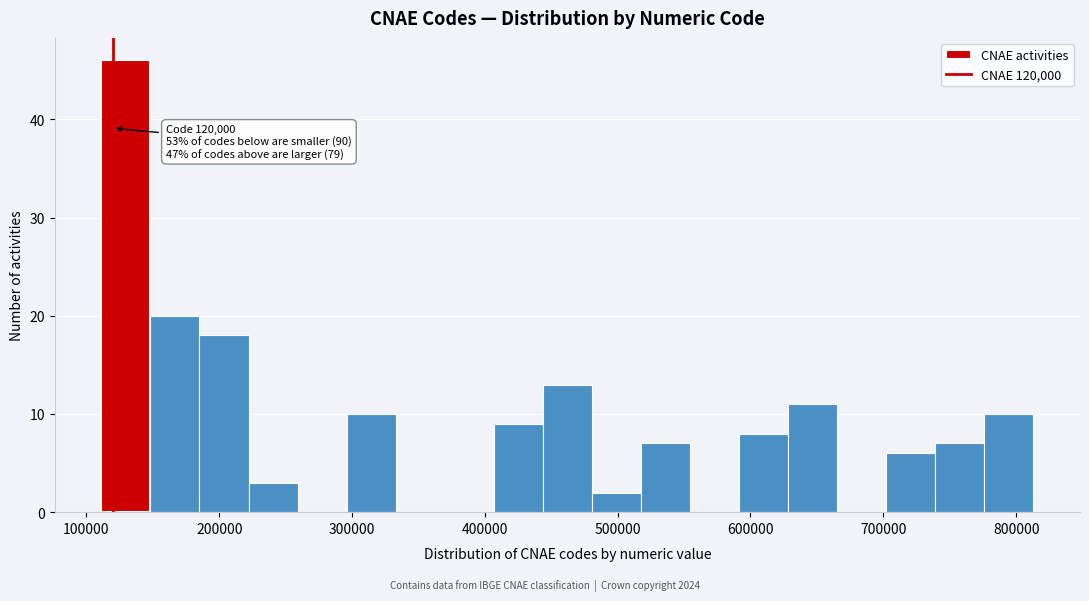

Around what value on the x-axis is the tallest bar? Give the approximate position of its centre, as read against the axis.

130000